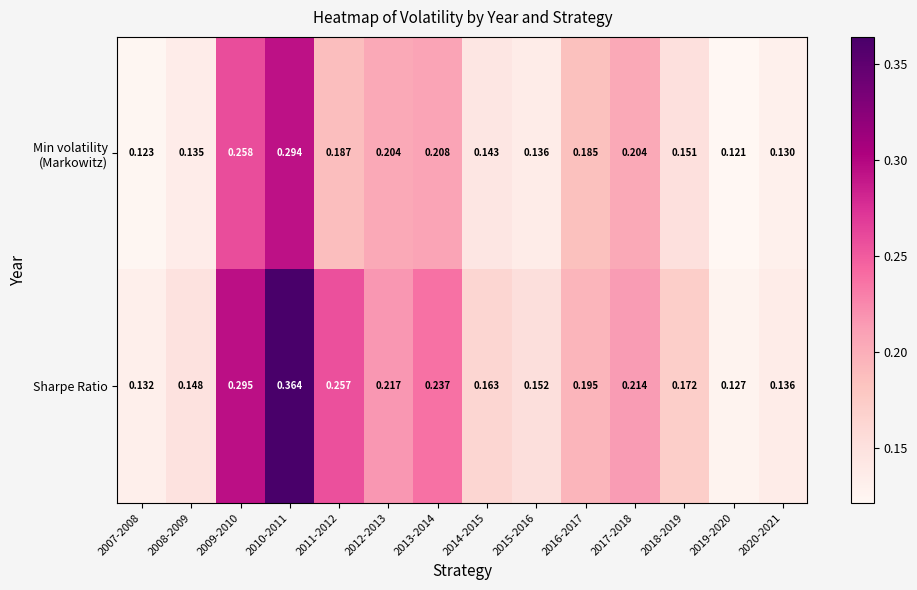

Which series has the largest total across all categories?

Sharpe Ratio